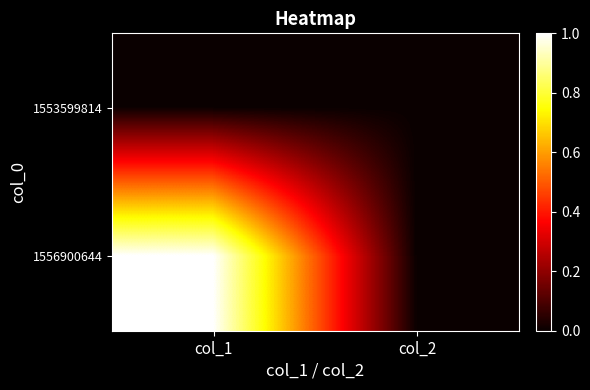

What is the total value across all series at col_1?

1